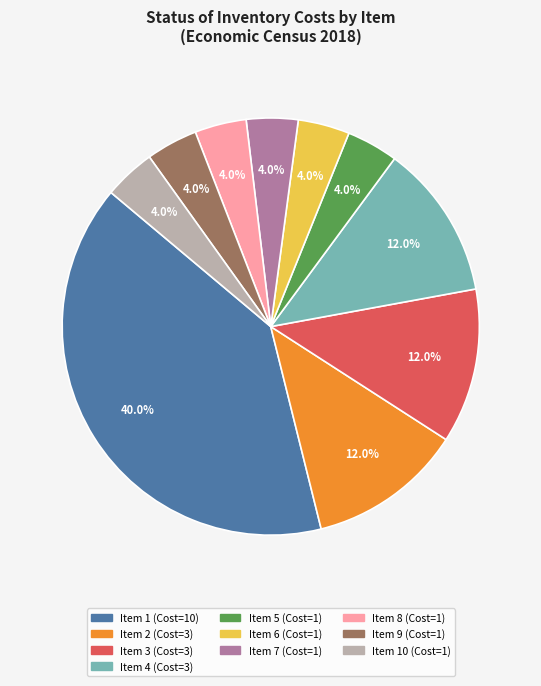

Is there any slice that represents more than half of the pie?

No